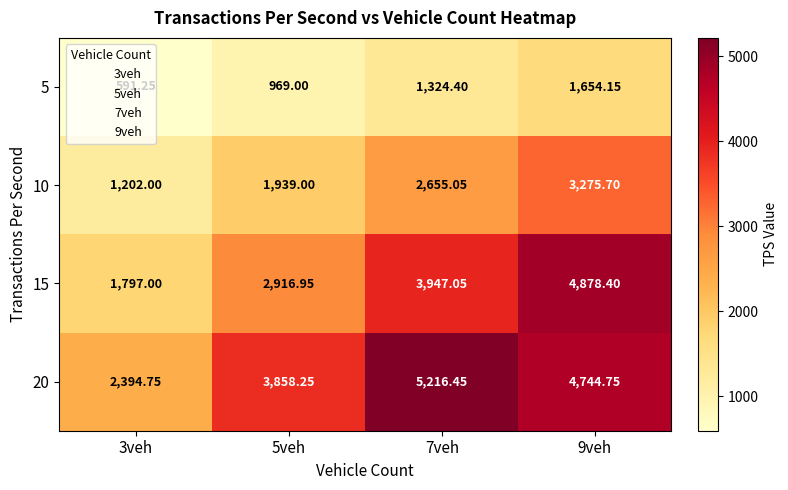

Between 3veh and 9veh, which series saw the biggest shift?

15